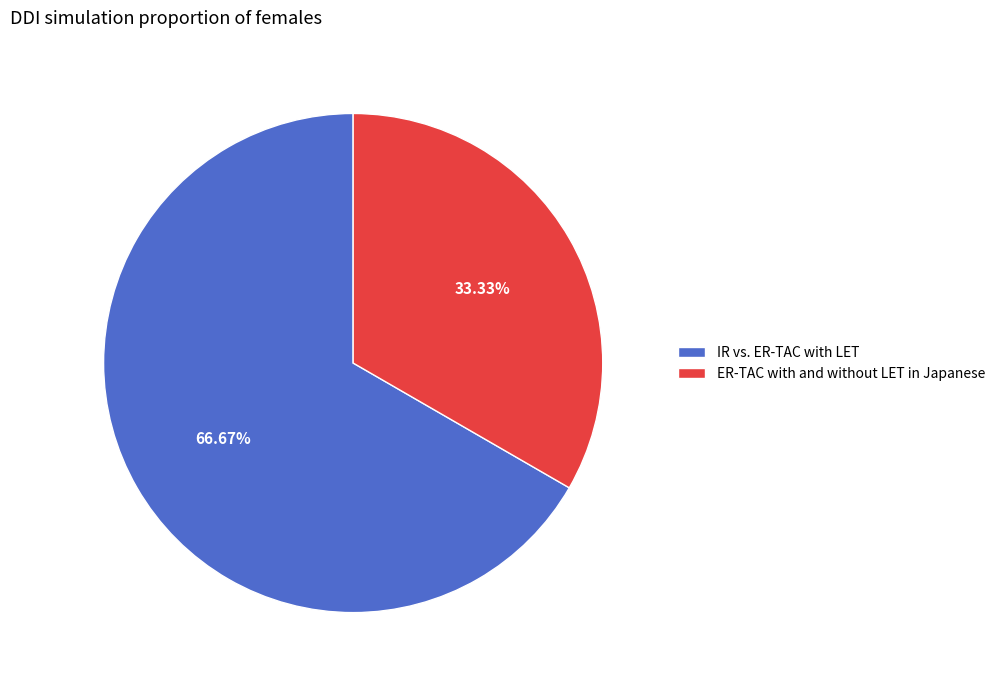

Between ER-TAC with and without LET in Japanese and IR vs. ER-TAC with LET, which is larger?

IR vs. ER-TAC with LET